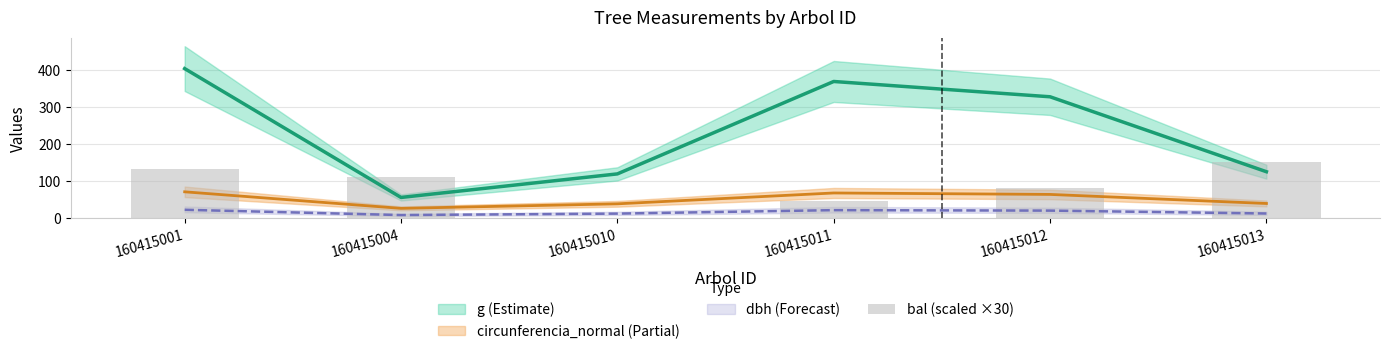

Reading right to left, list all the values displayed in this chart.

160415013=150.9	160415012=81.0	160415011=45.9	160415010=0.0	160415004=112.5	160415001=133.8